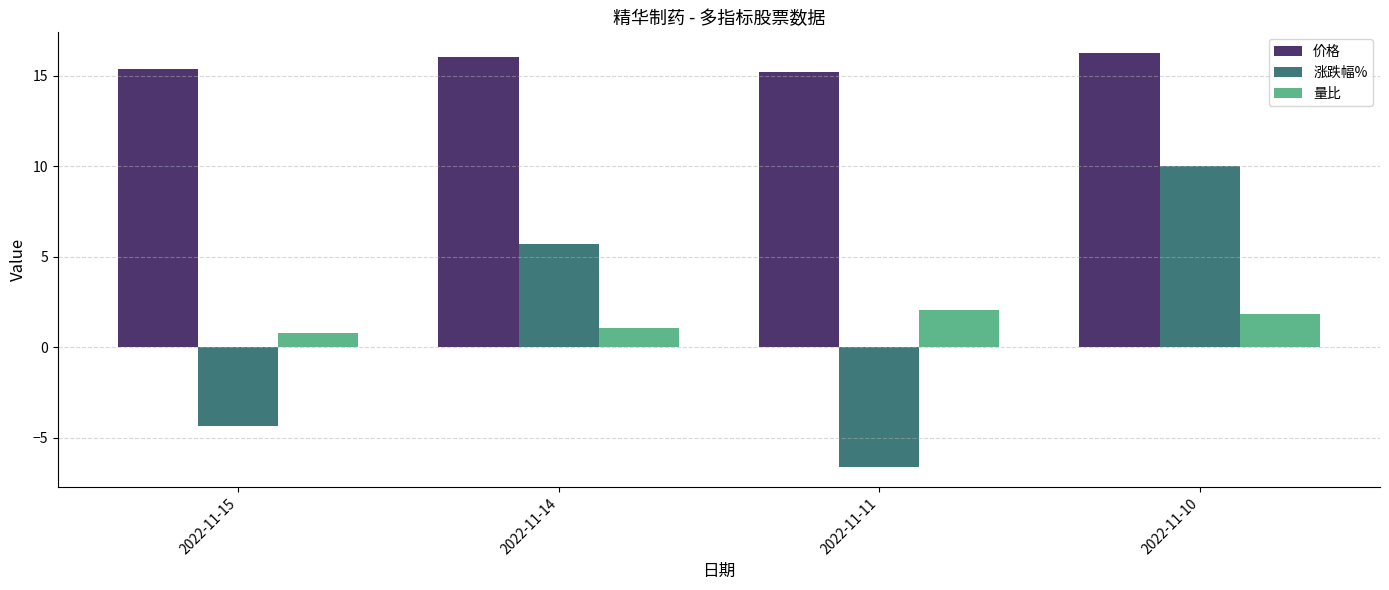

Between 2022-11-15 and 2022-11-10, which series saw the biggest shift?

涨跌幅%